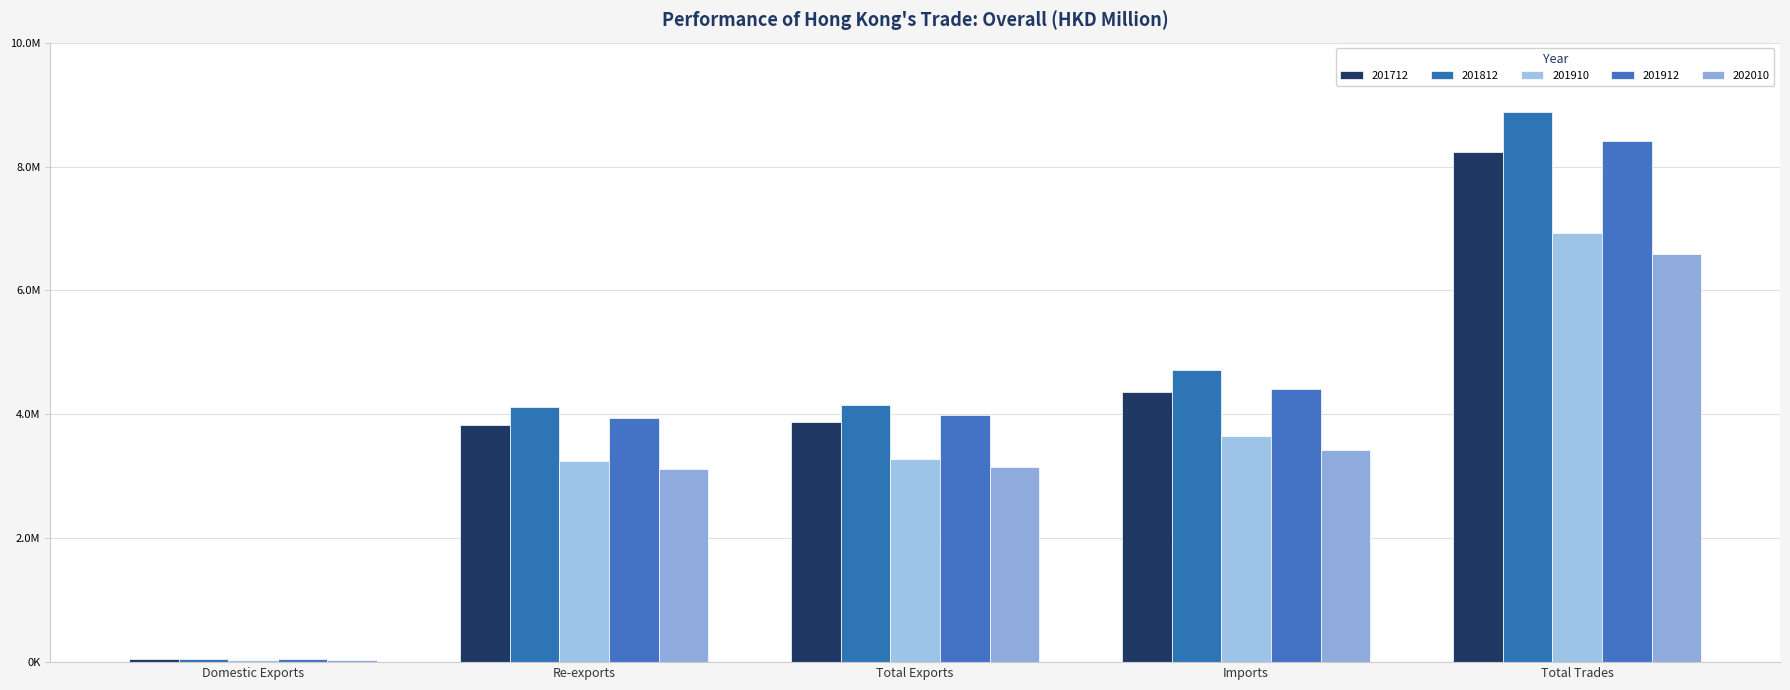

What is the value of the 202010 bar at the 5th from the left?

6584084.4